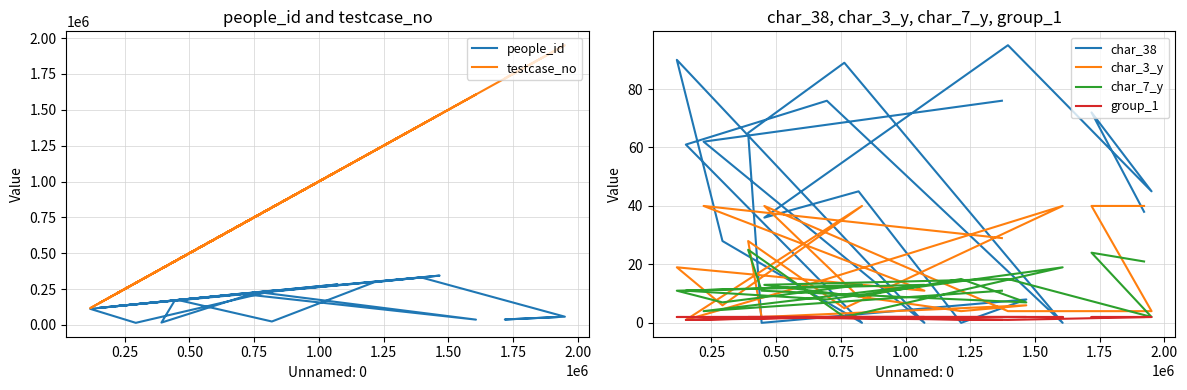

At which label does char_38 reach its minimum?

1.50